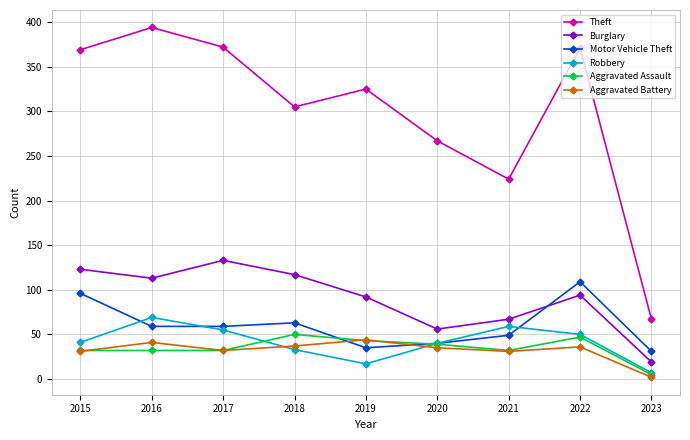

How many lines are shown in the chart?

6